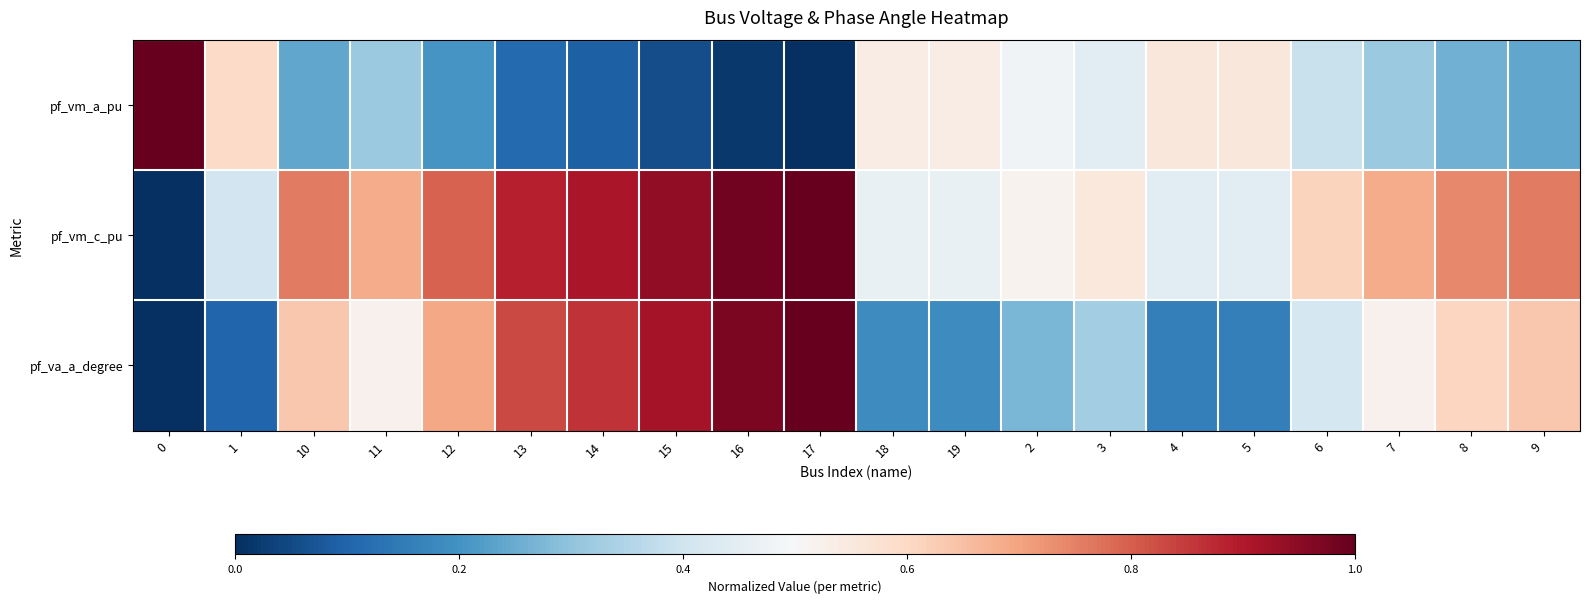

What is the spread (max minus min) of values at 10?

0.5